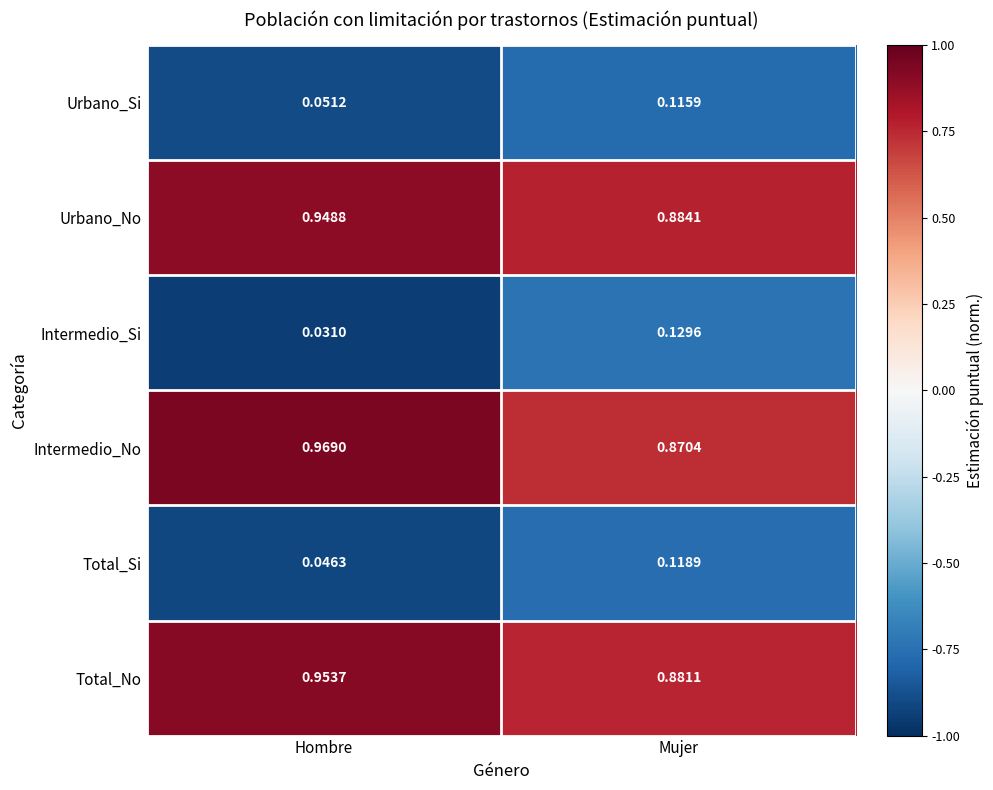

Rank the categories by Total_Si value from highest to lowest.

Mujer, Hombre